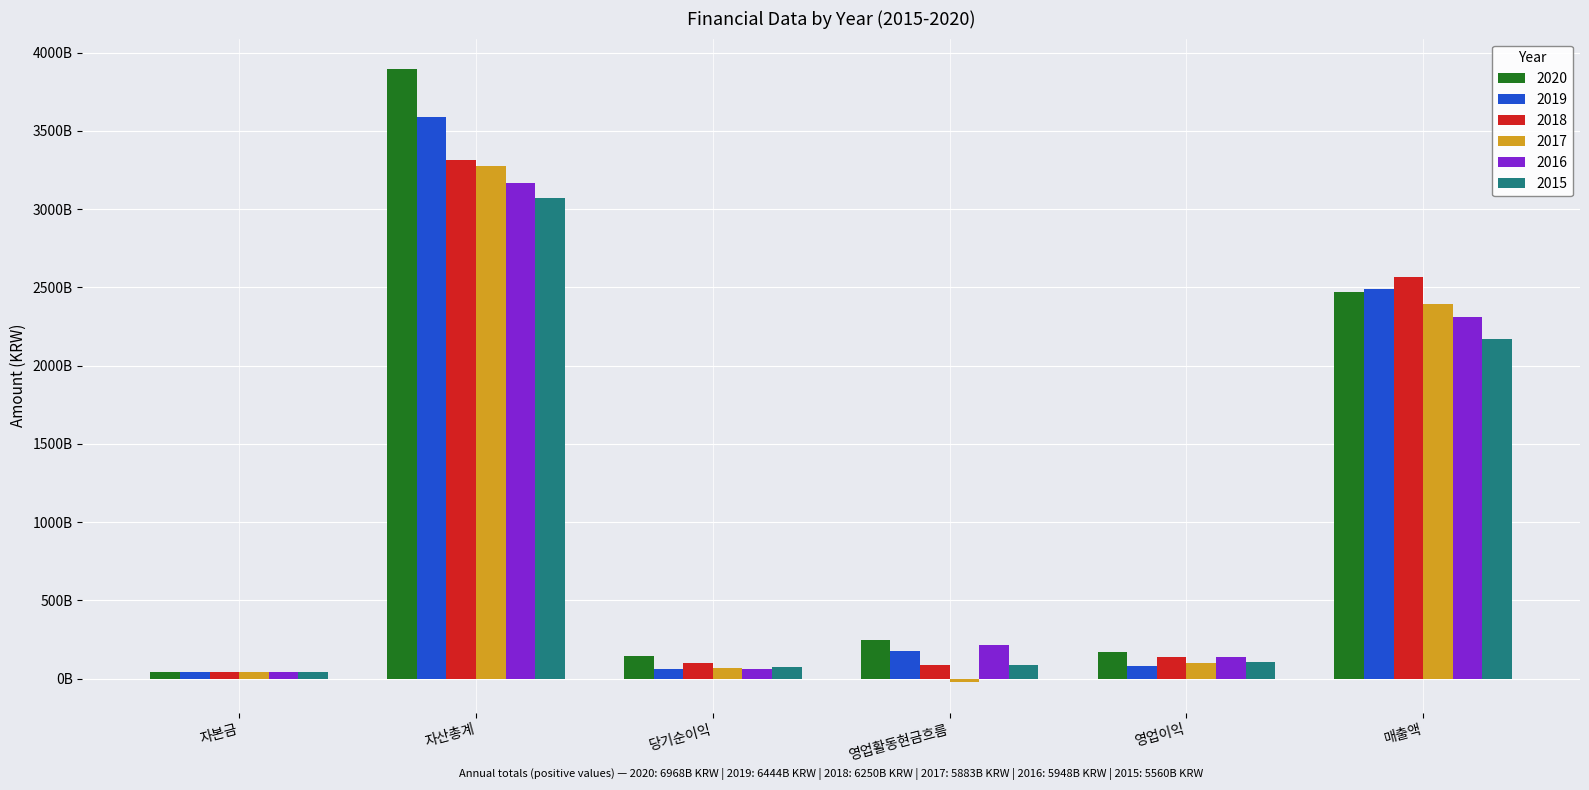

What is the label of the 2nd bar from the right?

영업이익